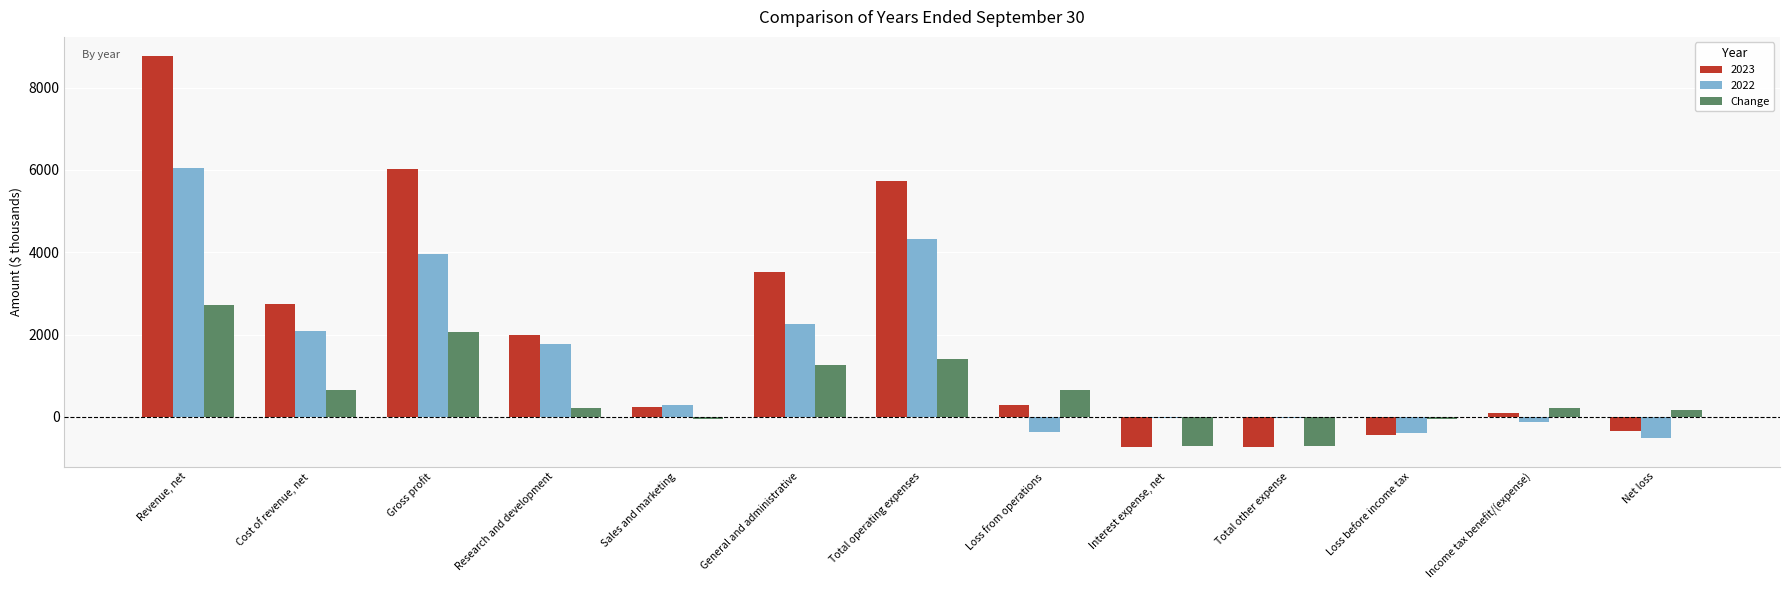

What is the total value across all series at Cost of revenue, net?

5488